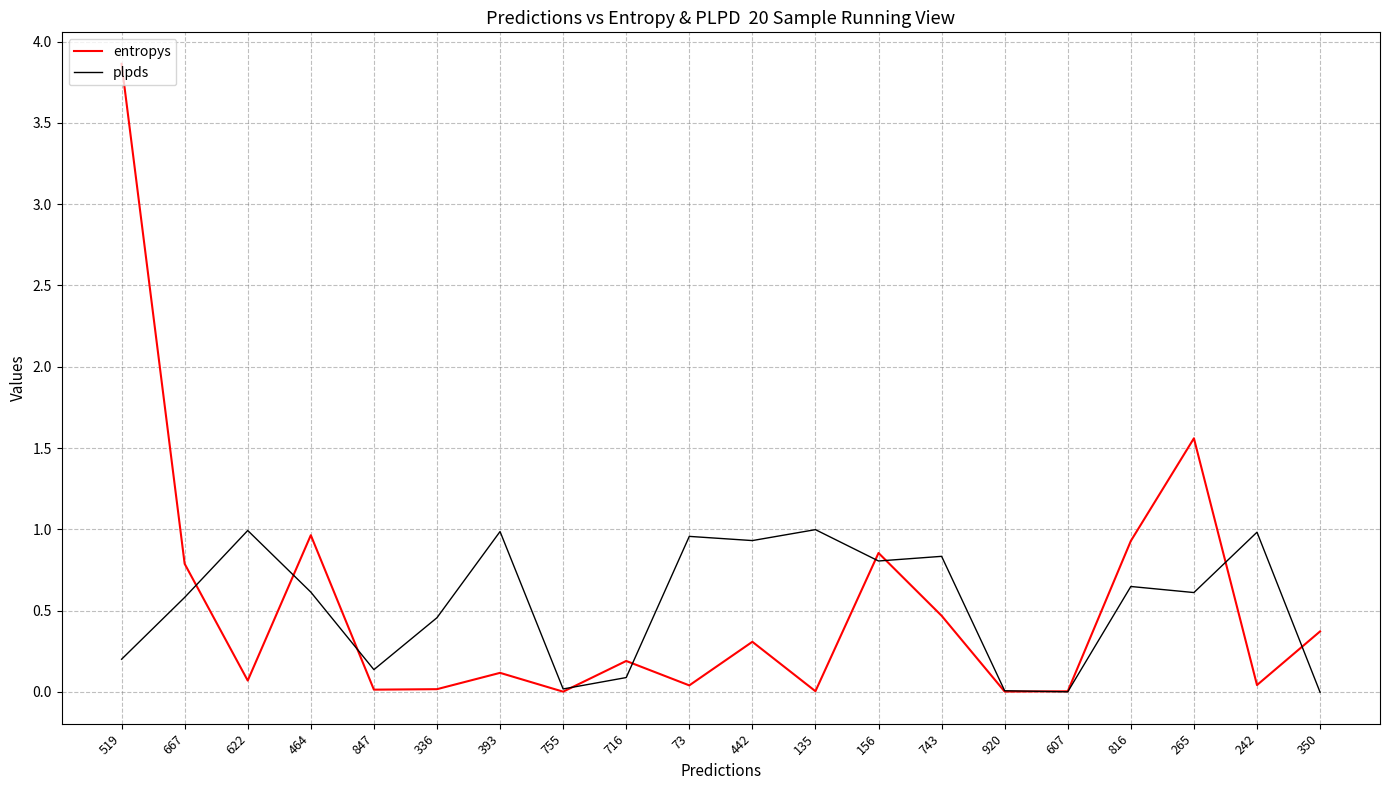

List the series in order of their peak value, highest first.

entropys, plpds